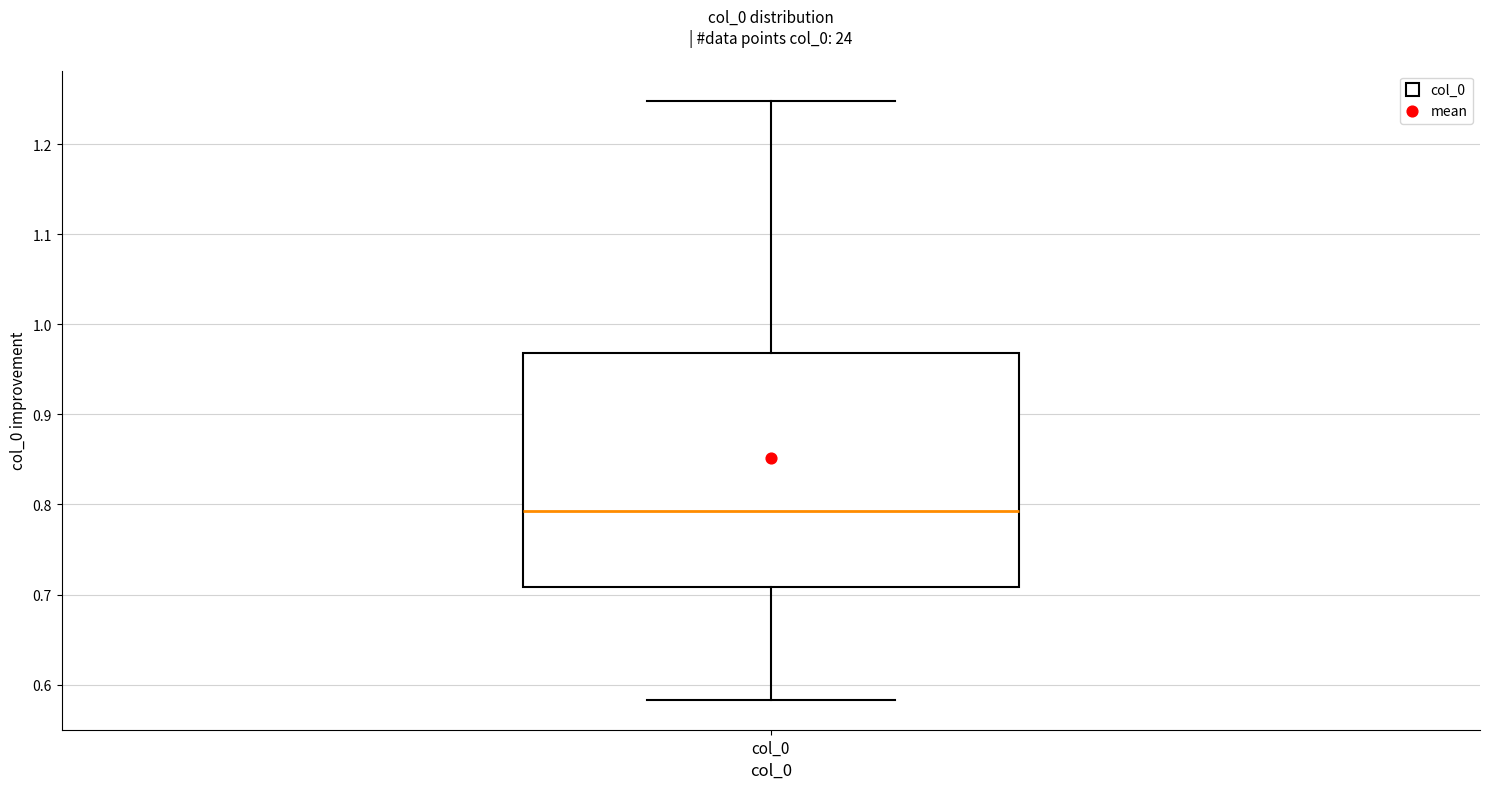

Transcribe this box plot: give where the median line is, the range the box spans, and where the two whiskers end, as read against the y-axis. The values are not printed on the chart, so give them approximately, as read against the axis.

median 0.79, box 0.71 to 0.97, whiskers 0.58 to 1.25